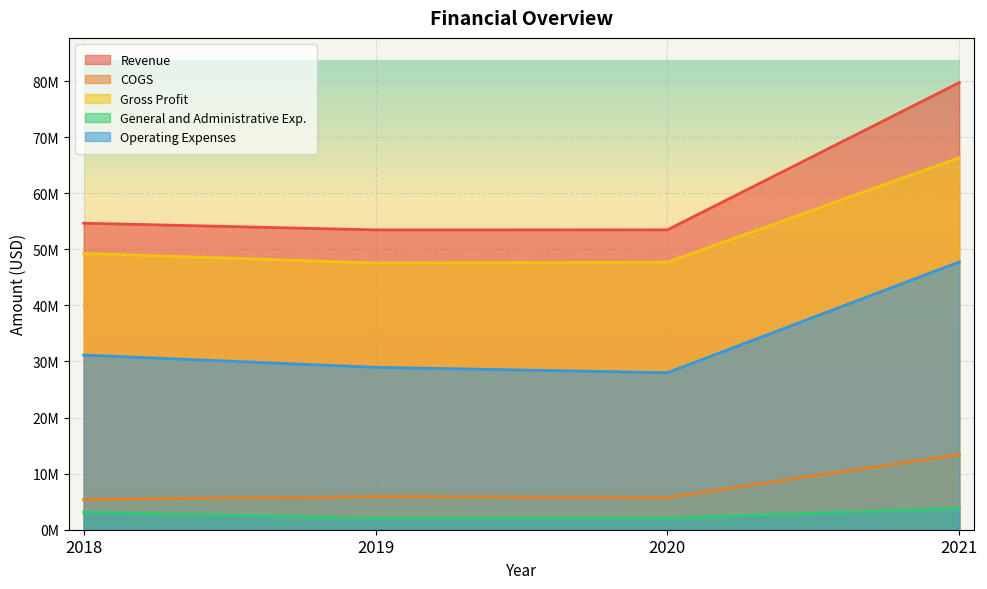

What is the difference between the maximum and second lowest values in the Gross Profit series?

18616000